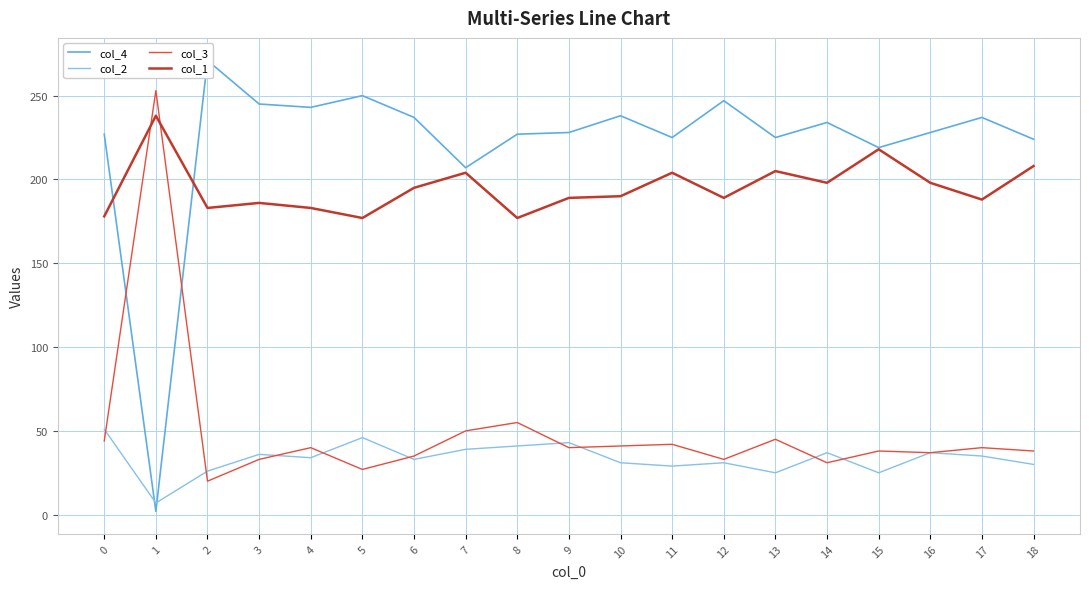

Reading left to right, list all the values displayed in this chart.

col_4: 227	2	271	245	243	250	237	207	227	228	238	225	247	225	234	219	228	237	224
col_2: 51	7	26	36	34	46	33	39	41	43	31	29	31	25	37	25	37	35	30
col_3: 44	253	20	33	40	27	35	50	55	40	41	42	33	45	31	38	37	40	38
col_1: 178	238	183	186	183	177	195	204	177	189	190	204	189	205	198	218	198	188	208